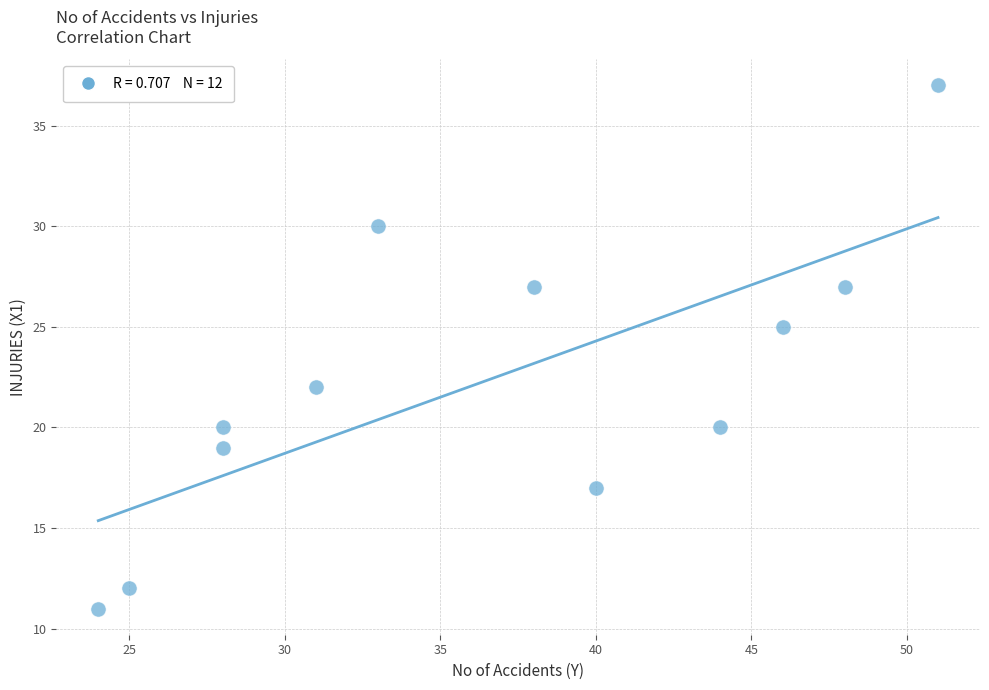

What Y value in the scatter plot is closest to 24?

25